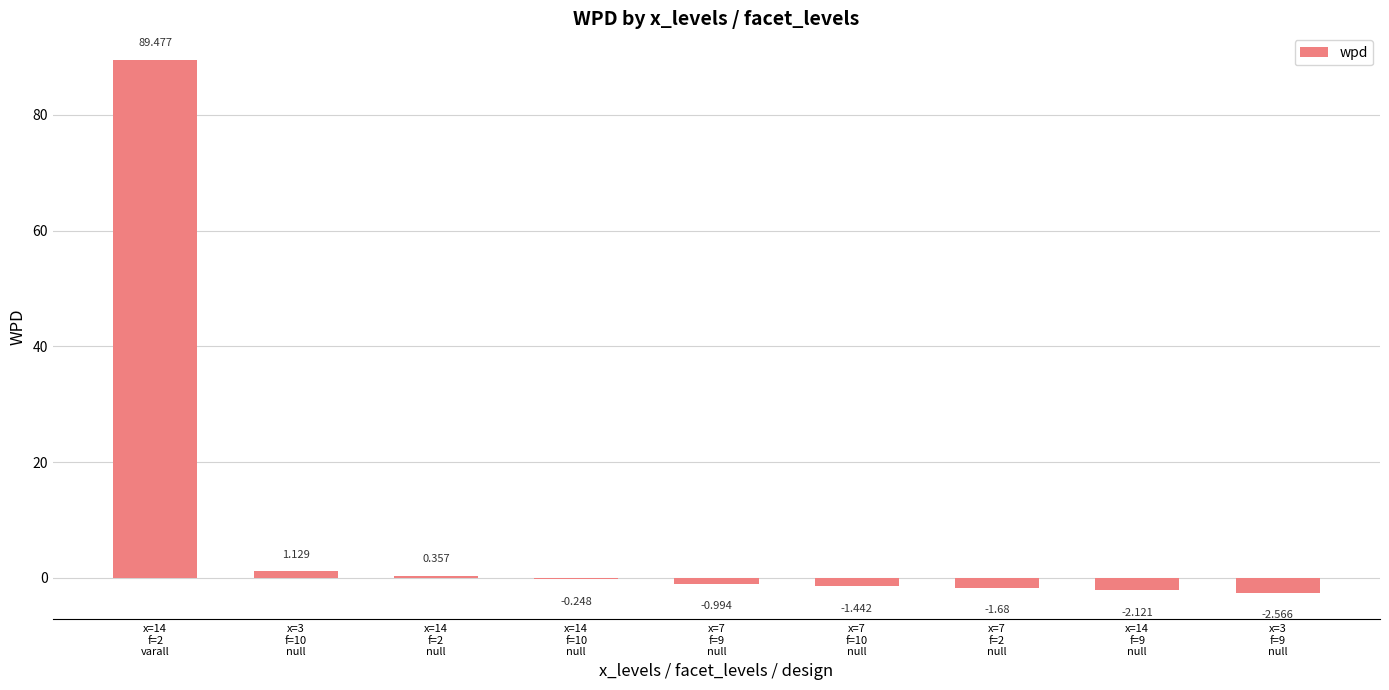

List the labels in order of value, largest first.

x=14
f=2
varall, x=3
f=10
null, x=14
f=2
null, x=14
f=10
null, x=7
f=9
null, x=7
f=10
null, x=7
f=2
null, x=14
f=9
null, x=3
f=9
null